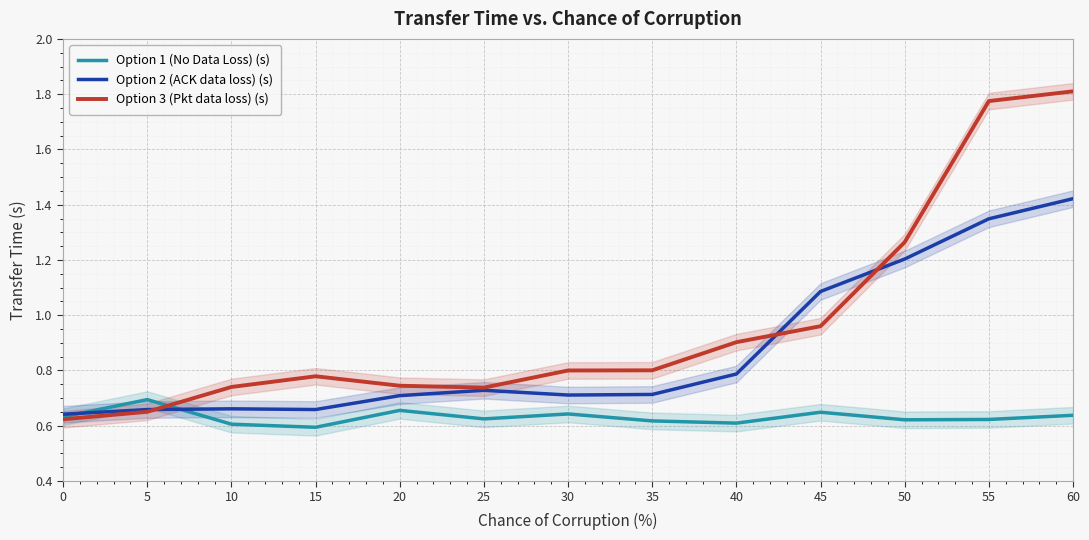

Is the value of Option 3 (Pkt data loss) (s) at 35 greater than the value of Option 1 (No Data Loss) (s) at 10?

Yes